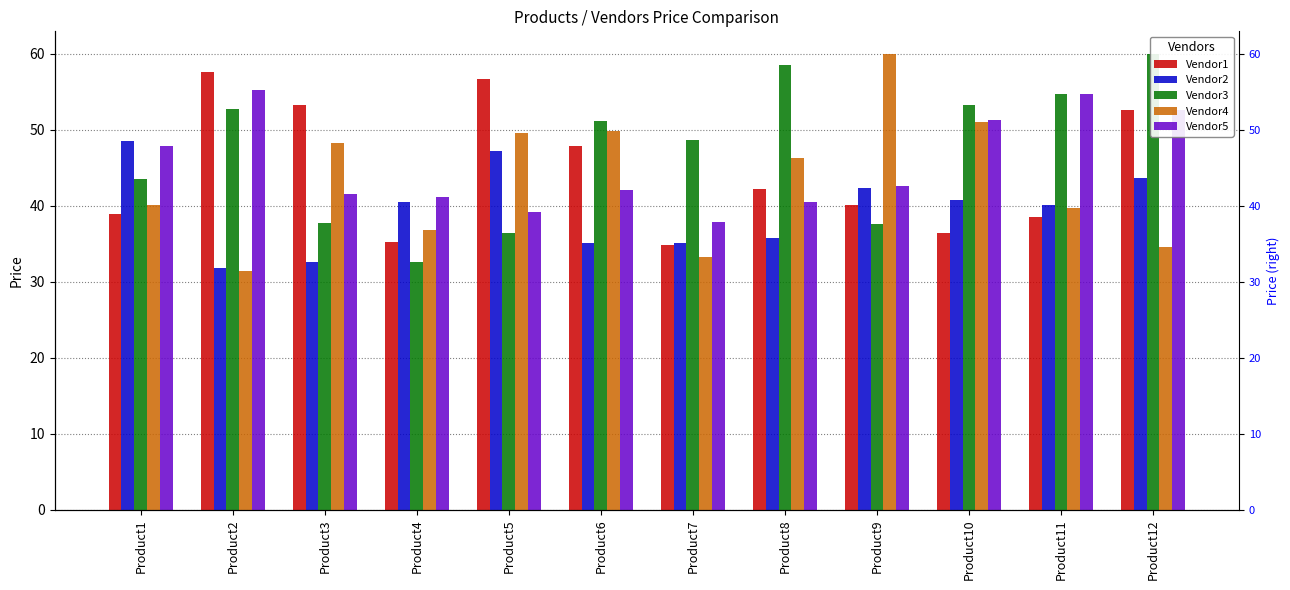

List the series in order of their peak value, lowest first.

Vendor2, Vendor5, Vendor1, Vendor4, Vendor3